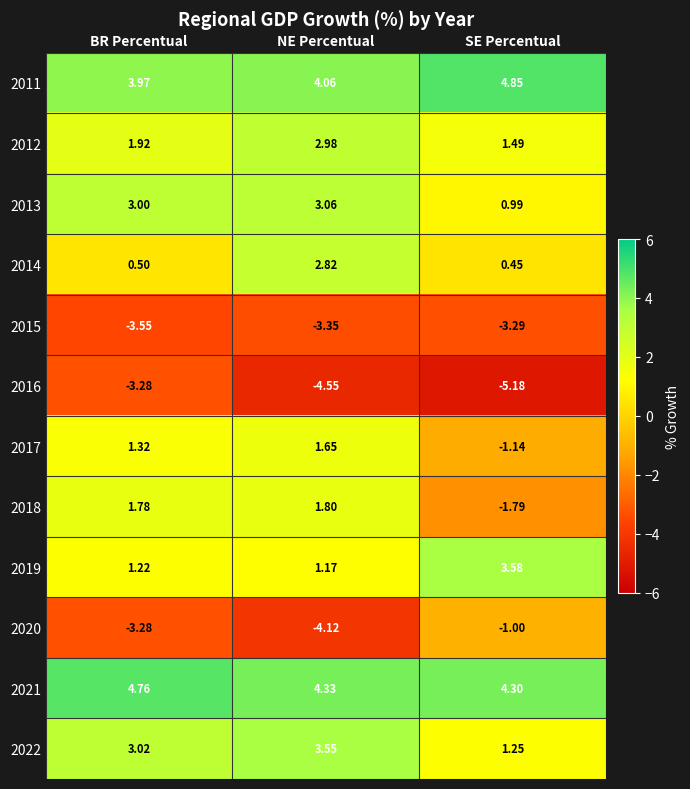

Where does the 2017 series first go above 1?

BR Percentual